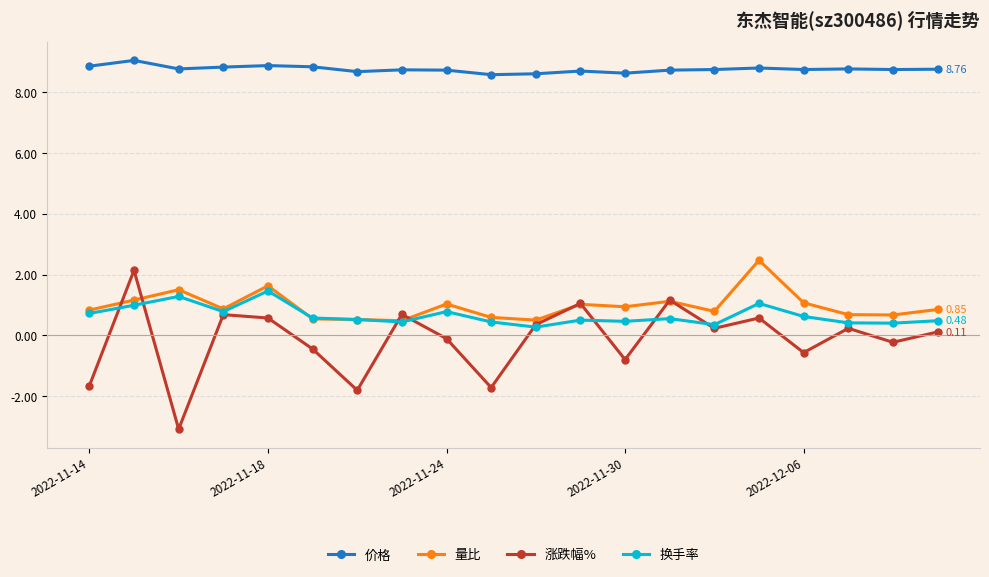

What is the difference between the second highest and second lowest values in the 量比 series?

1.1